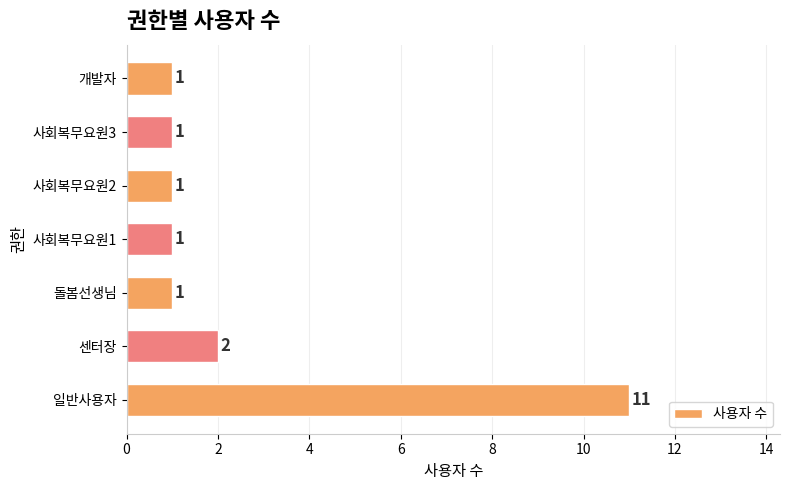

Approximately how many times larger is the value at 센터장 compared to 사회복무요원1?

2.0